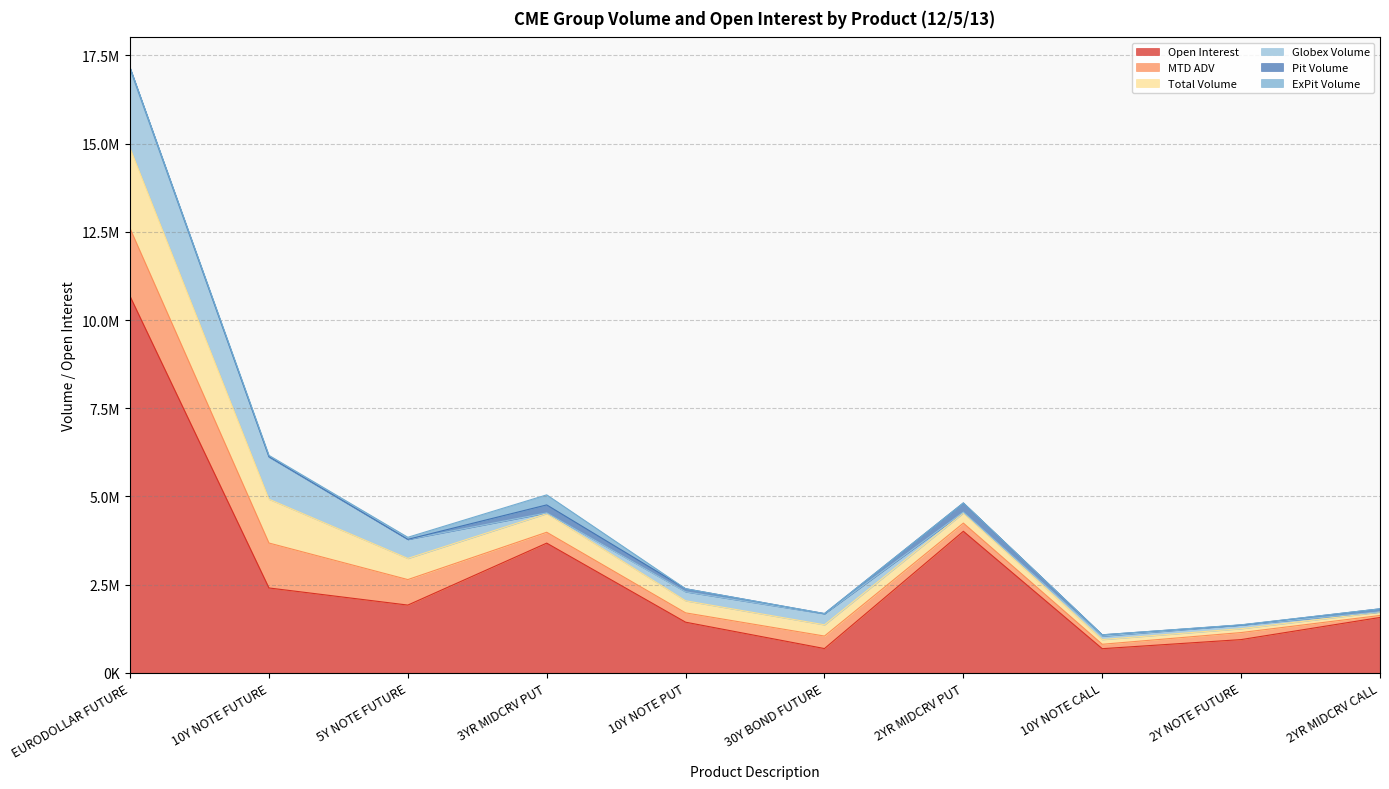

Reading left to right, what are all the values shown in this chart?

Open Interest: 10671522.0	2407438.0	1922163.0	3678044.0	1437541.0	690031.0	4013489.0	686564.0	944239.0	1571075.0
MTD ADV: 1921994.5	1273408.5	722684.5	307882.0	264035.0	354328.0	231890.0	124832.5	199451.2	56446.2
Total Volume: 2279376.0	1242273.0	599234.0	530054.0	341974.0	318685.0	285525.0	133960.0	109978.0	94100.0
Globex Volume: 2216777.0	1192869.0	538543.0	18654.0	255182.0	313261.0	24650.0	97416.0	103315.0	6840.0
Pit Volume: 53687.0	9375.0	2180.0	226400.0	86792.0	4174.0	260875.0	36544.0	678.0	87260.0
ExPit Volume: 8912.0	40029.0	58511.0	285000.0	0.0	1250.0	0.0	0.0	5985.0	0.0